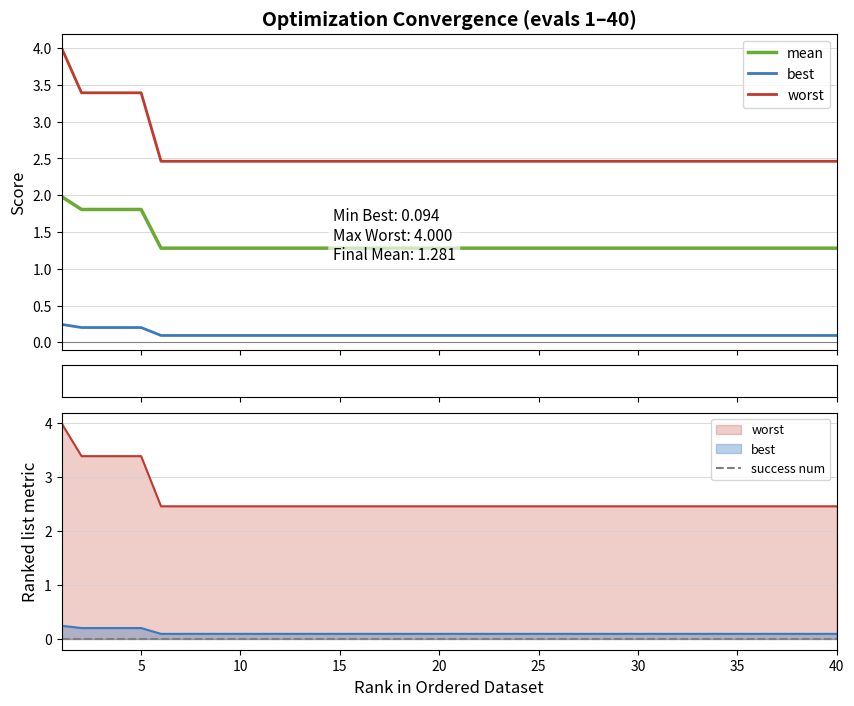

The worst series shows 0.7 at 30. True or false?

False